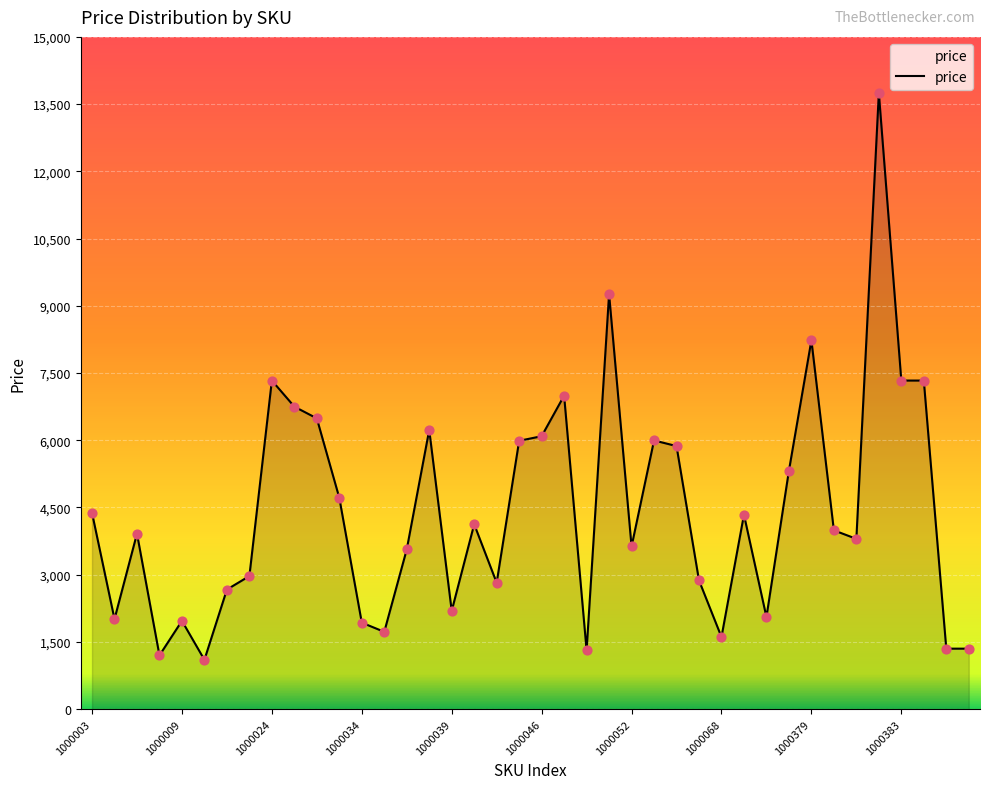

What is the minimum value shown in the chart?

1101